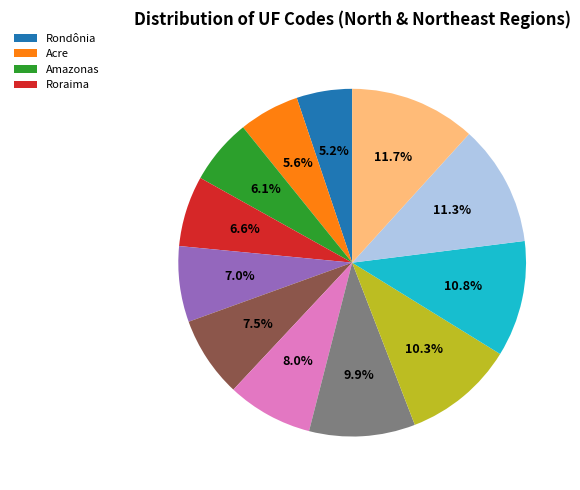

Does any single category account for the majority?

No